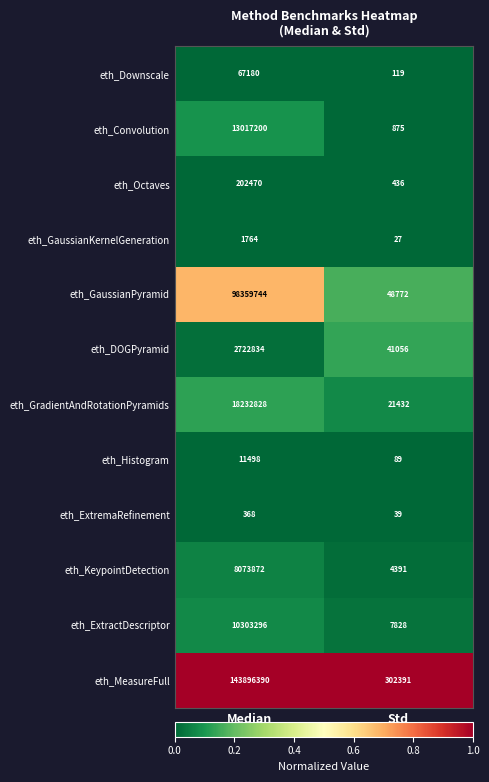

Is the value of eth_DOGPyramid at Median greater than the value of eth_KeypointDetection at Std?

Yes